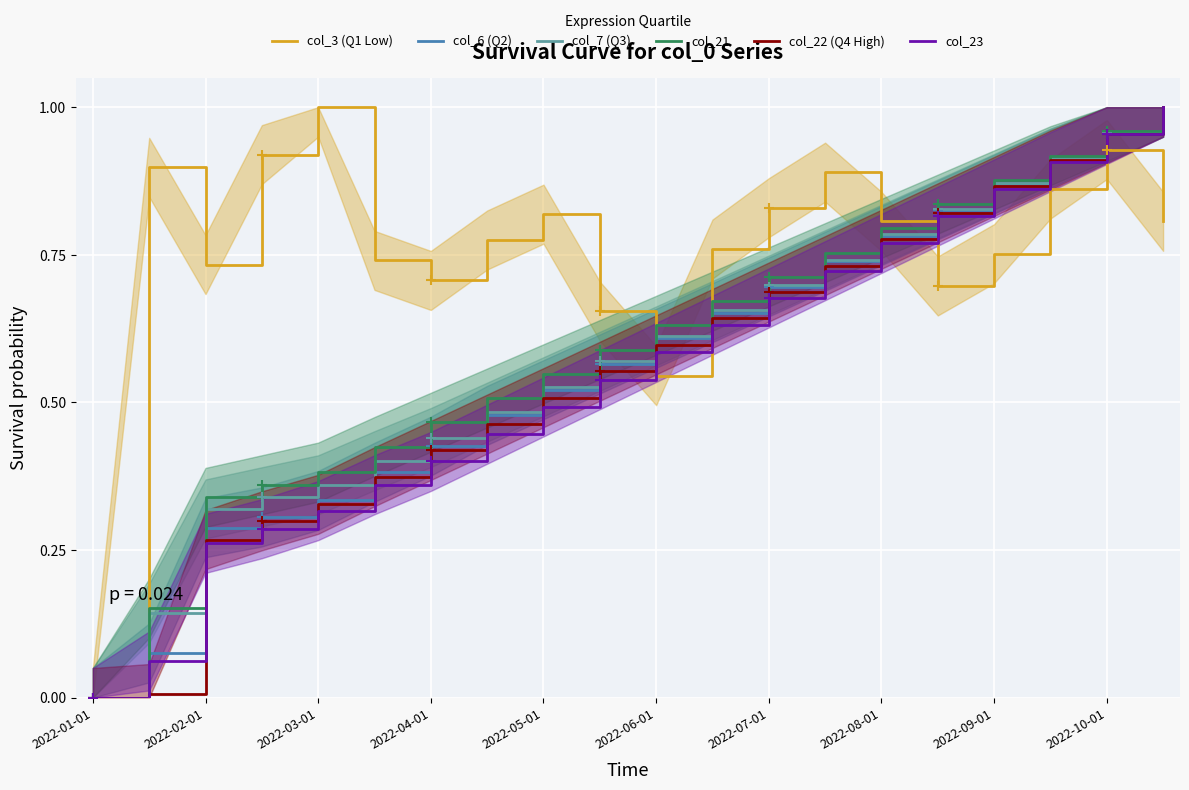

True or false: col_23 and col_21 cross at least once.

False